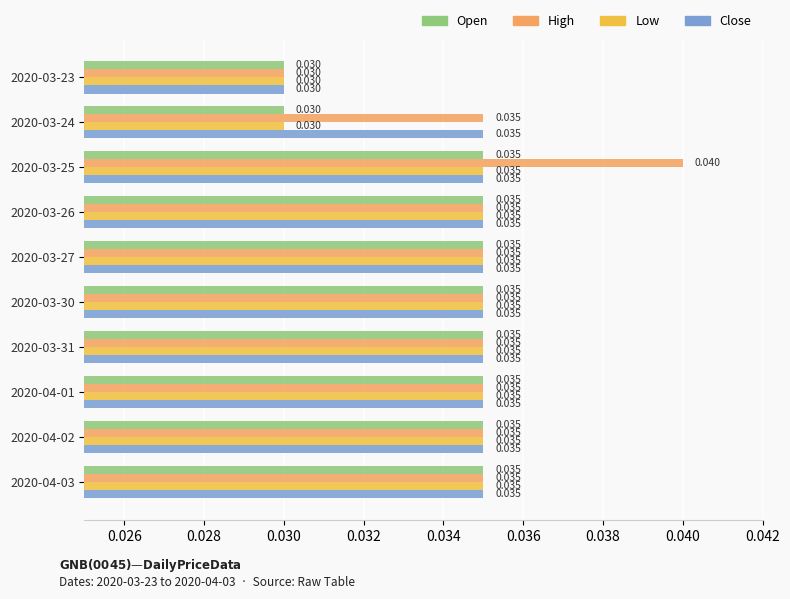

Count the number of data series in this chart.

4